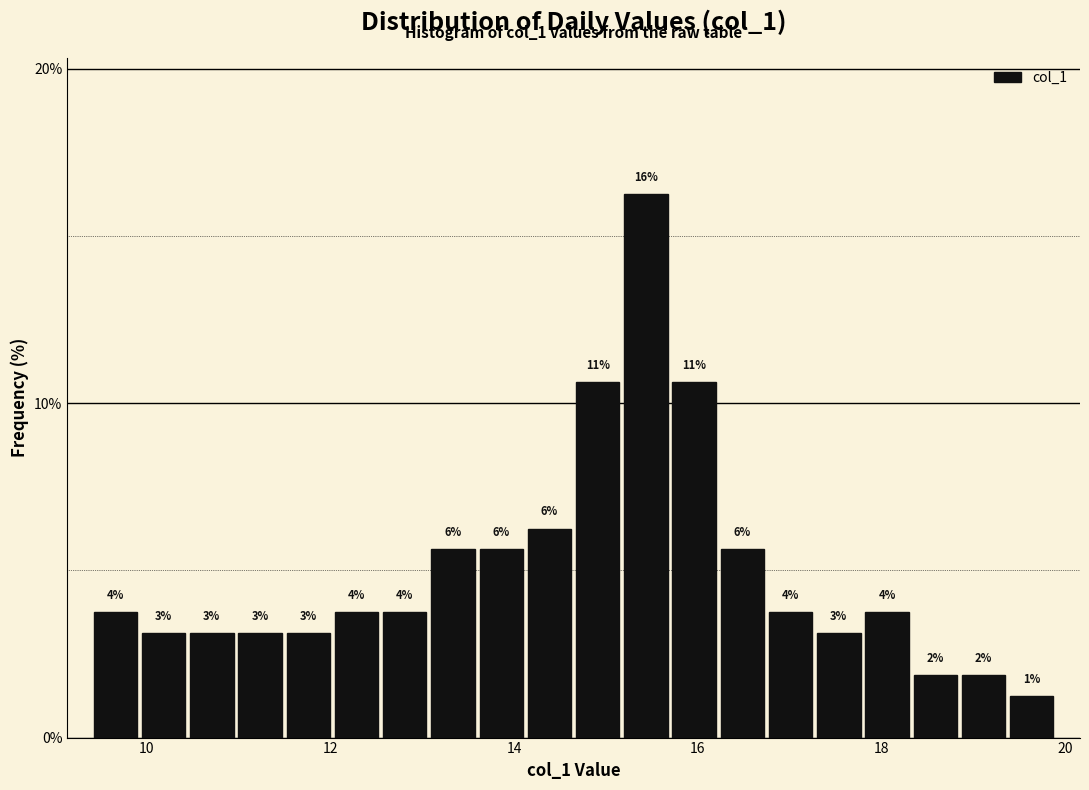

Read against the x-axis, roughly where is the centre of the tallest bar?

15.4